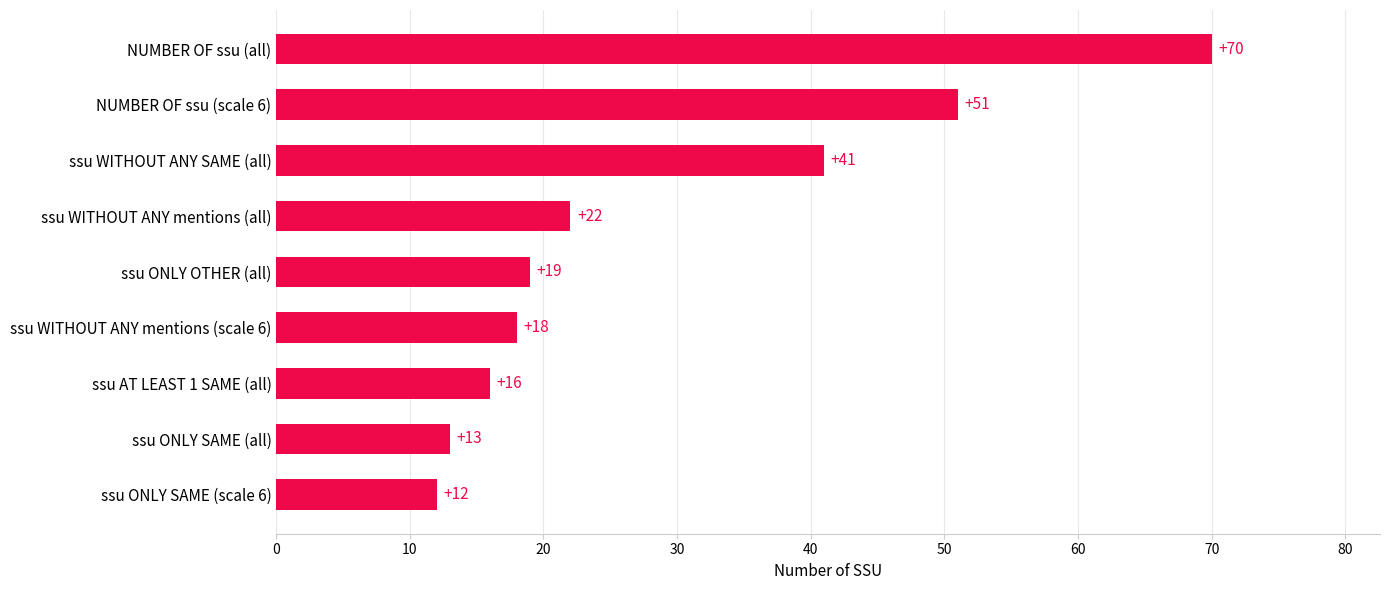

Which has a higher value, ssu WITHOUT ANY mentions (scale 6) or ssu ONLY SAME (all)?

ssu WITHOUT ANY mentions (scale 6)